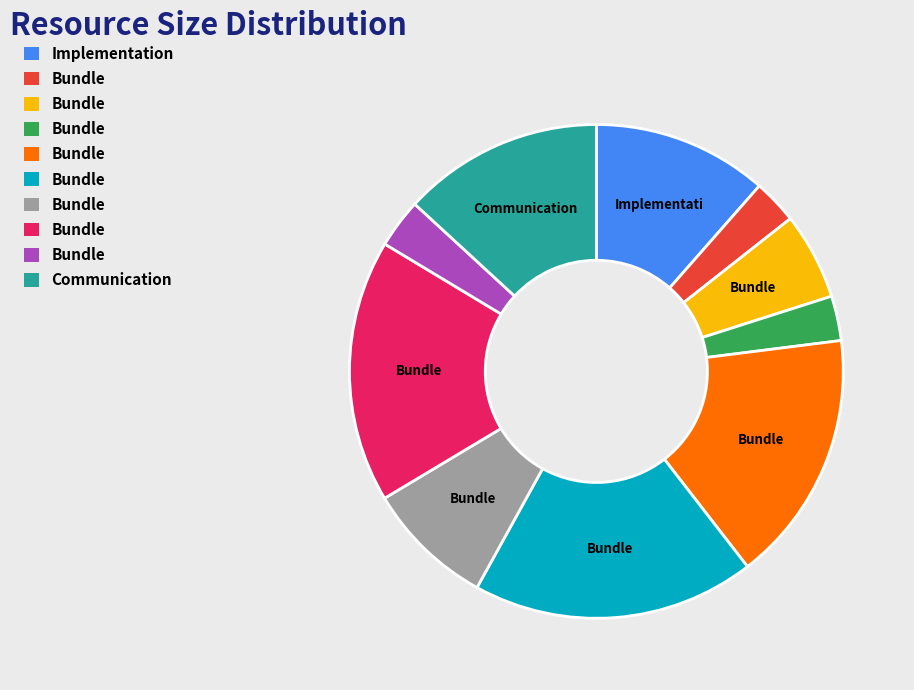

Count the number of slices in the pie.

10